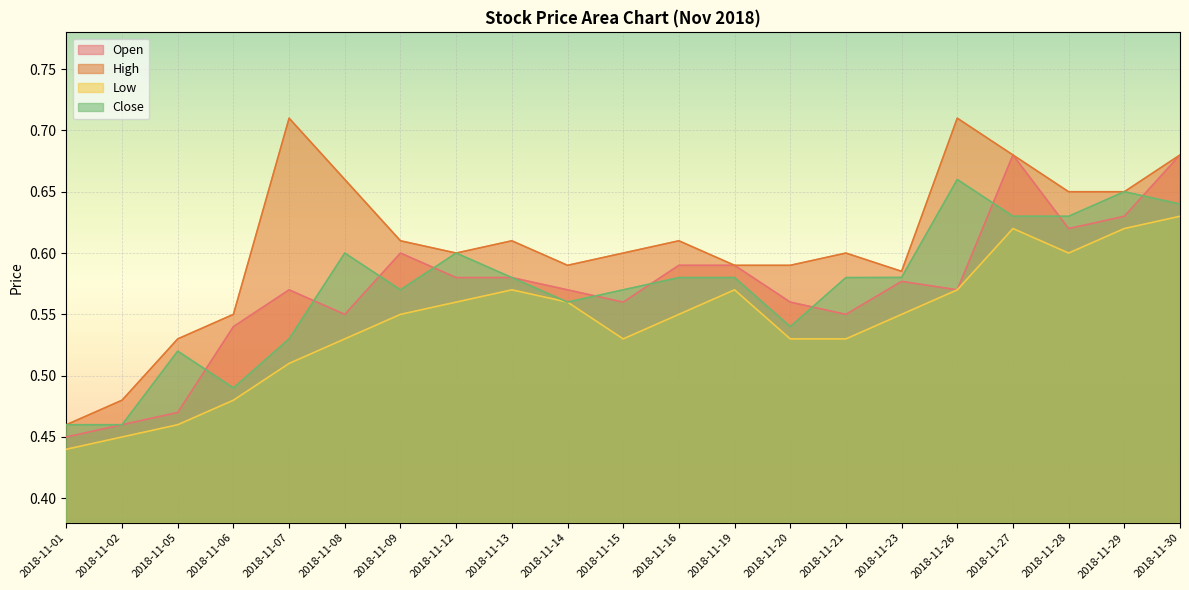

Reading left to right, transcribe all the data shown in this chart.

Open: 2018-11-01=0.5	2018-11-02=0.5	2018-11-05=0.5	2018-11-06=0.5	2018-11-07=0.6	2018-11-08=0.6	2018-11-09=0.6	2018-11-12=0.6	2018-11-13=0.6	2018-11-14=0.6	2018-11-15=0.6	2018-11-16=0.6	2018-11-19=0.6	2018-11-20=0.6	2018-11-21=0.6	2018-11-23=0.6	2018-11-26=0.6	2018-11-27=0.7	2018-11-28=0.6	2018-11-29=0.6	2018-11-30=0.7
High: 2018-11-01=0.5	2018-11-02=0.5	2018-11-05=0.5	2018-11-06=0.6	2018-11-07=0.7	2018-11-08=0.7	2018-11-09=0.6	2018-11-12=0.6	2018-11-13=0.6	2018-11-14=0.6	2018-11-15=0.6	2018-11-16=0.6	2018-11-19=0.6	2018-11-20=0.6	2018-11-21=0.6	2018-11-23=0.6	2018-11-26=0.7	2018-11-27=0.7	2018-11-28=0.7	2018-11-29=0.7	2018-11-30=0.7
Low: 2018-11-01=0.4	2018-11-02=0.5	2018-11-05=0.5	2018-11-06=0.5	2018-11-07=0.5	2018-11-08=0.5	2018-11-09=0.6	2018-11-12=0.6	2018-11-13=0.6	2018-11-14=0.6	2018-11-15=0.5	2018-11-16=0.6	2018-11-19=0.6	2018-11-20=0.5	2018-11-21=0.5	2018-11-23=0.6	2018-11-26=0.6	2018-11-27=0.6	2018-11-28=0.6	2018-11-29=0.6	2018-11-30=0.6
Close: 2018-11-01=0.5	2018-11-02=0.5	2018-11-05=0.5	2018-11-06=0.5	2018-11-07=0.5	2018-11-08=0.6	2018-11-09=0.6	2018-11-12=0.6	2018-11-13=0.6	2018-11-14=0.6	2018-11-15=0.6	2018-11-16=0.6	2018-11-19=0.6	2018-11-20=0.5	2018-11-21=0.6	2018-11-23=0.6	2018-11-26=0.7	2018-11-27=0.6	2018-11-28=0.6	2018-11-29=0.7	2018-11-30=0.6